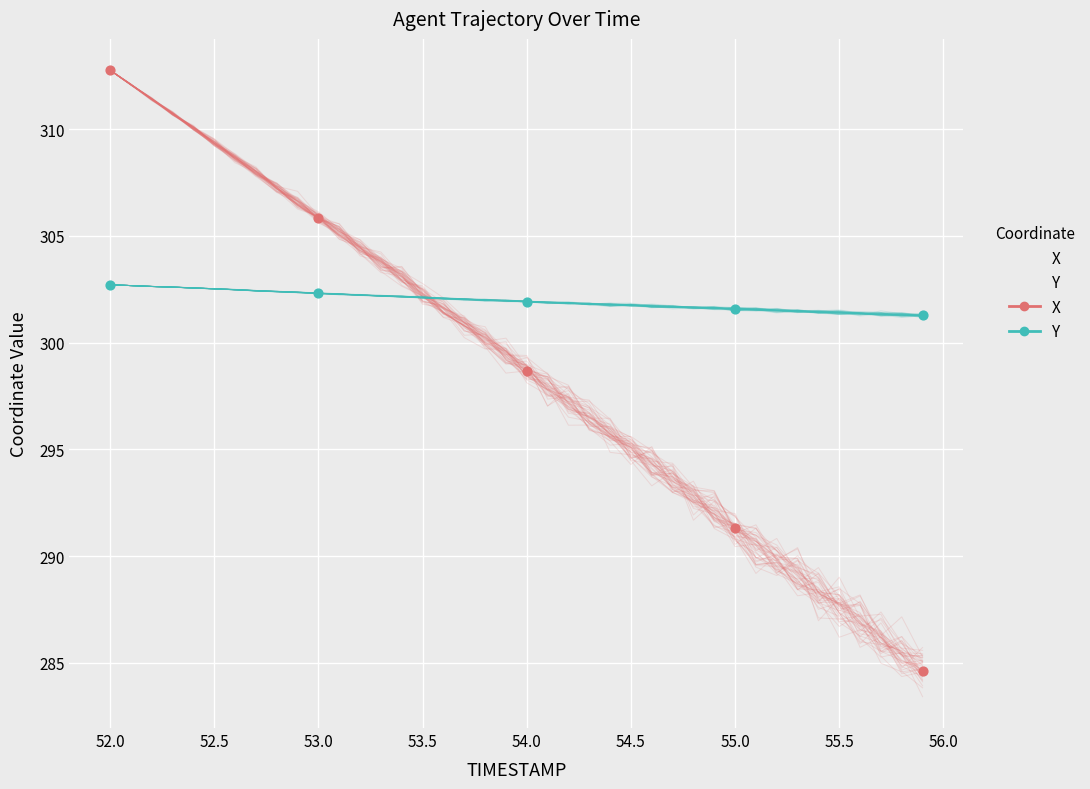

Which series contains the highest Y value?

X